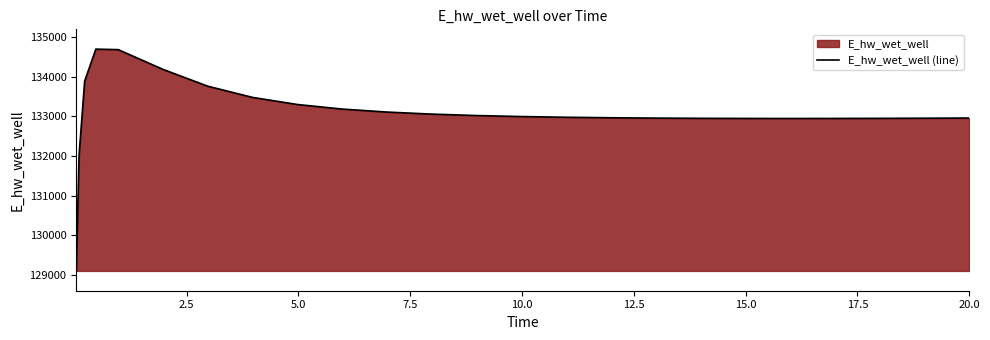

What is the difference between the maximum and minimum values?

5601.9